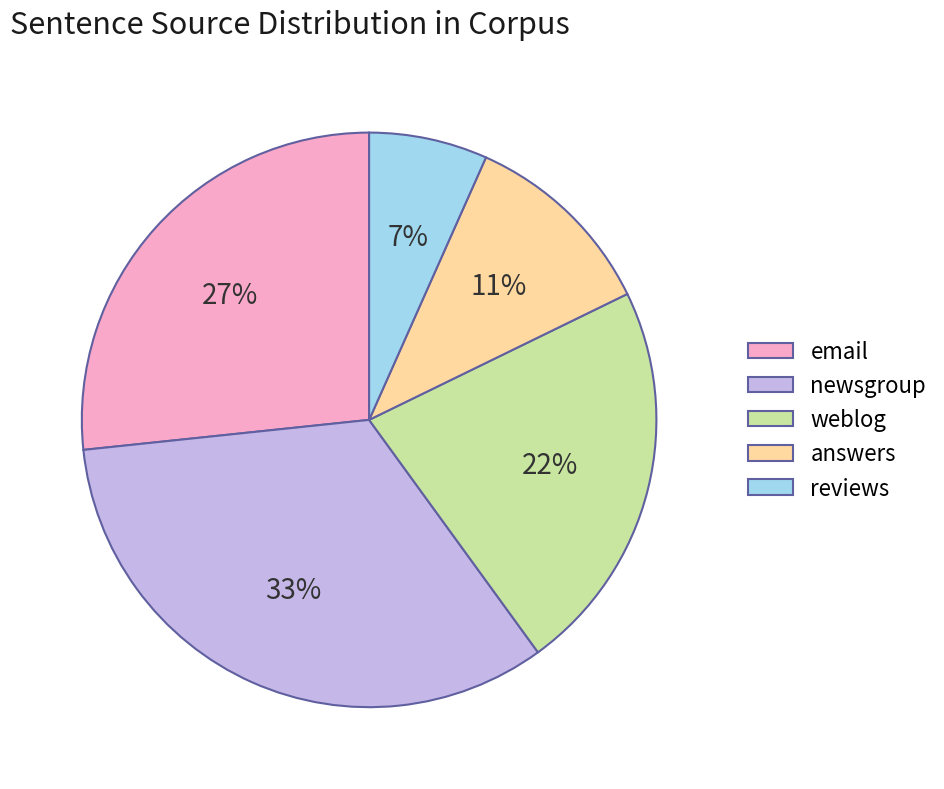

To the nearest percent, what is the difference between the email and answers slice percentages?

16%